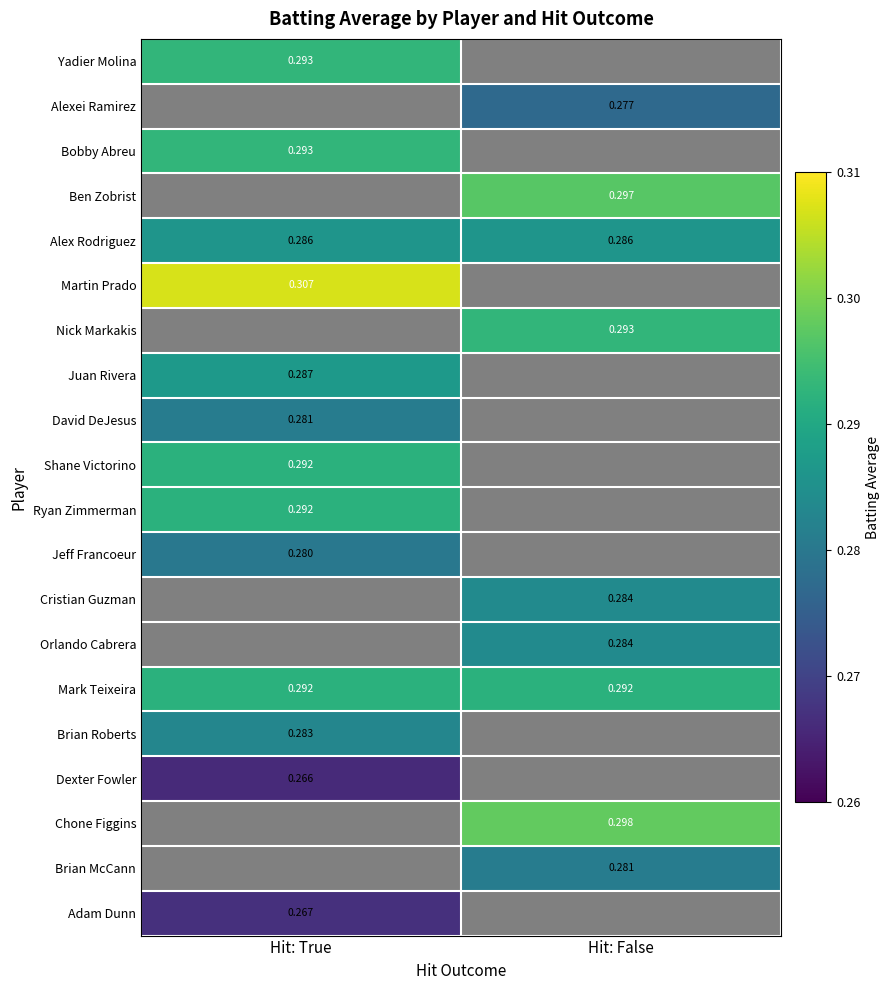

What is the greatest value displayed?

0.3